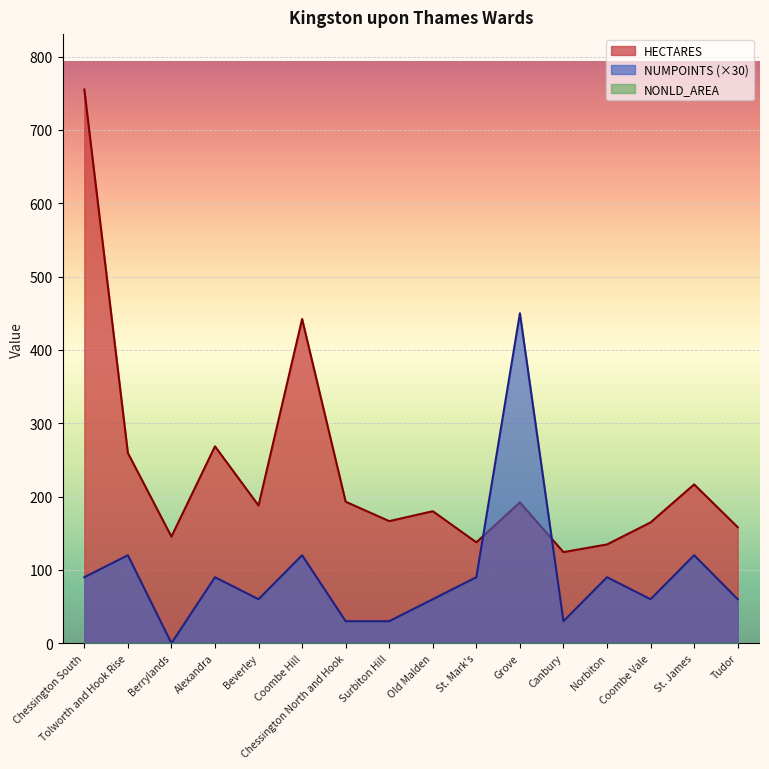

Which series has the largest total across all categories?

HECTARES